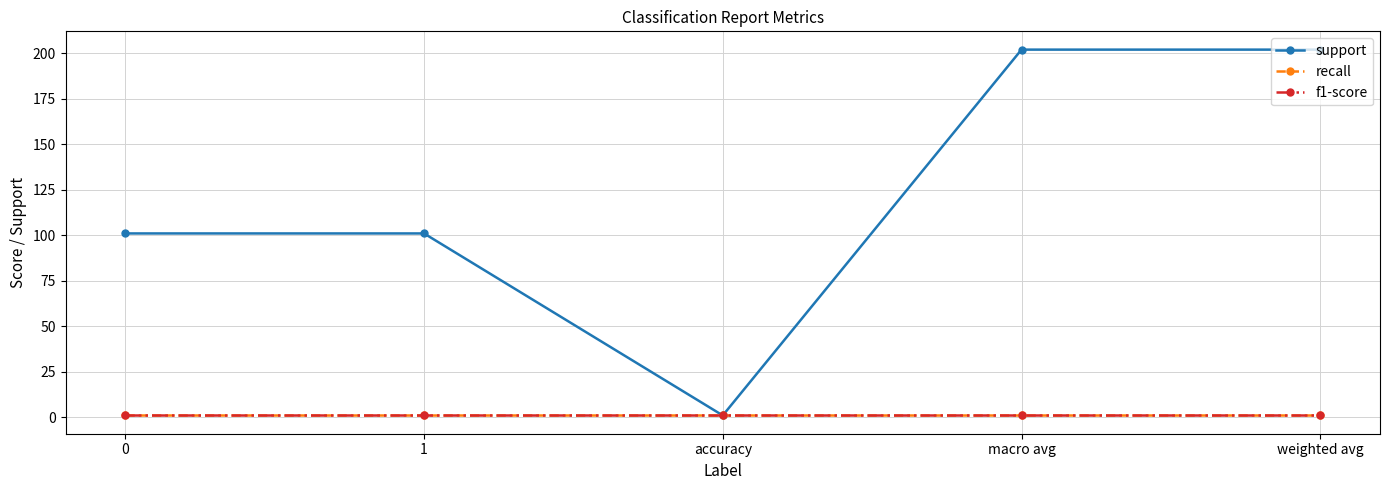

Between 0 and 1, which series saw the biggest shift?

support